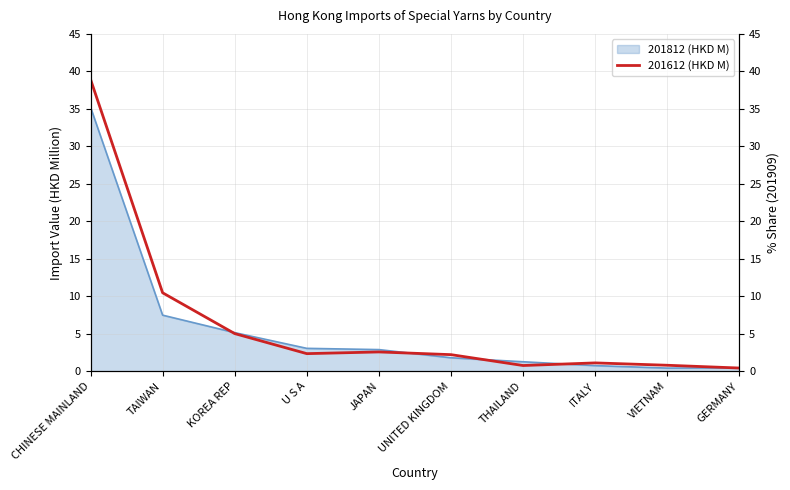

What is the approximate value at JAPAN?

2.6